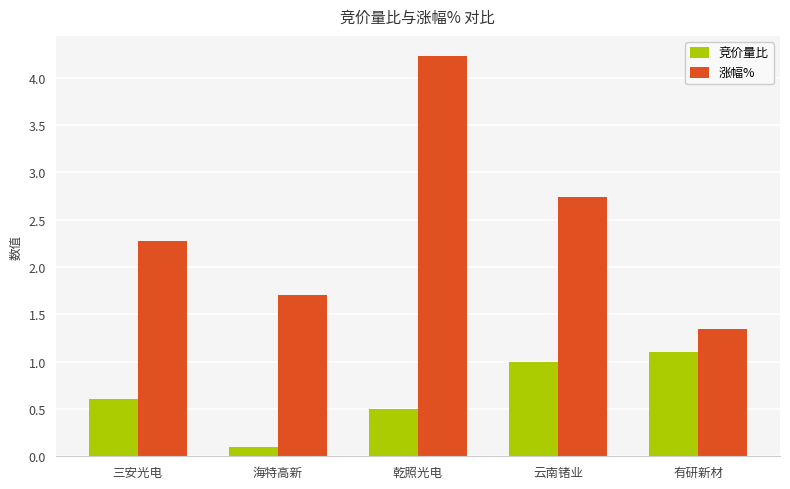

What is the difference between the second highest and minimum values in the 竞价量比 series?

0.9